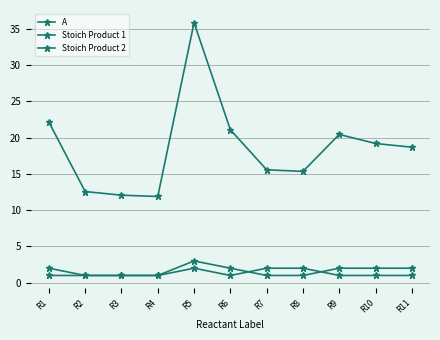

Is it true that Stoich Product 2 equals 0.6 at R1?

False